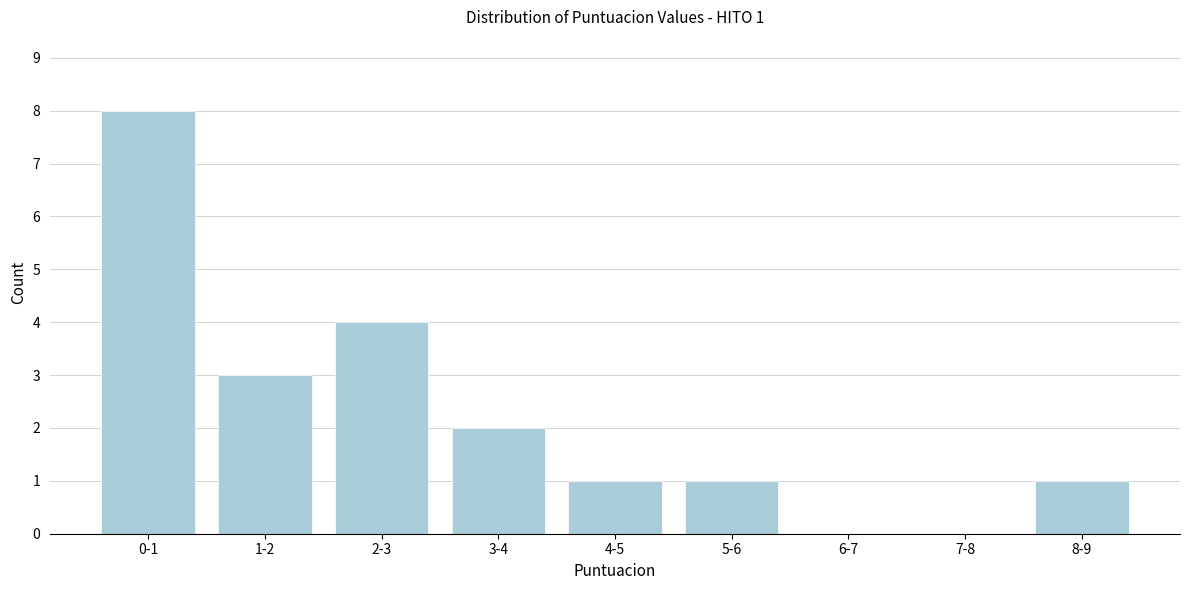

Reading right to left, what are all the values shown in this chart?

8-9=1	7-8=0	6-7=0	5-6=1	4-5=1	3-4=2	2-3=4	1-2=3	0-1=8